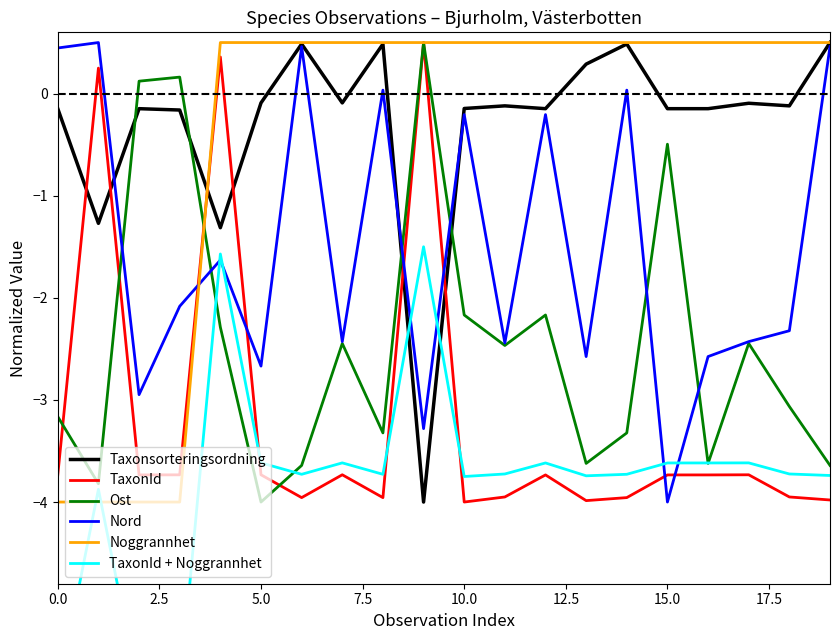

What is the difference between the maximum and minimum values in the Nord series?

4.5